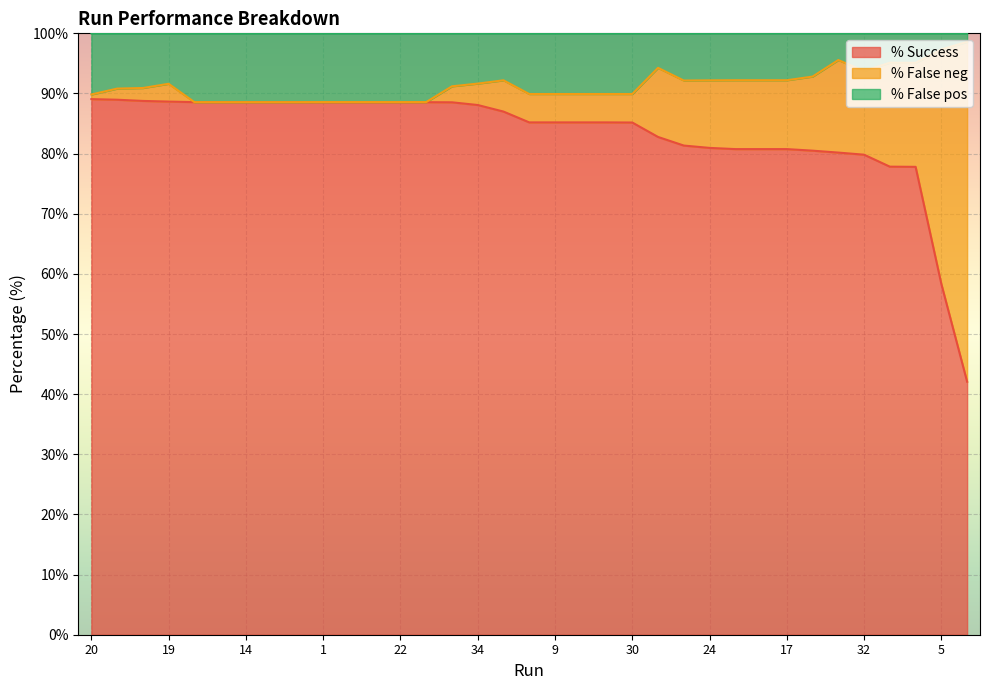

At which label is % Success closest to 65?

5